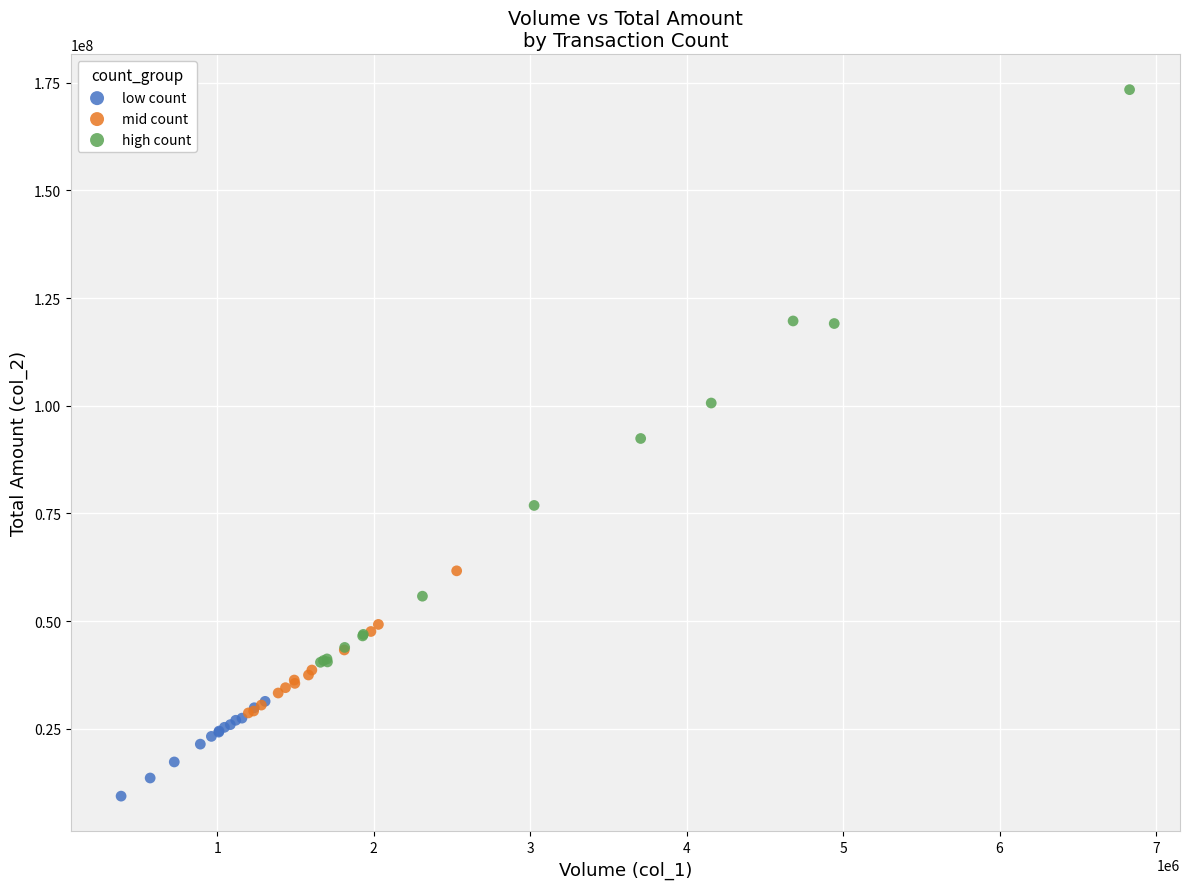

Which series has the largest Y range (max minus min)?

high count